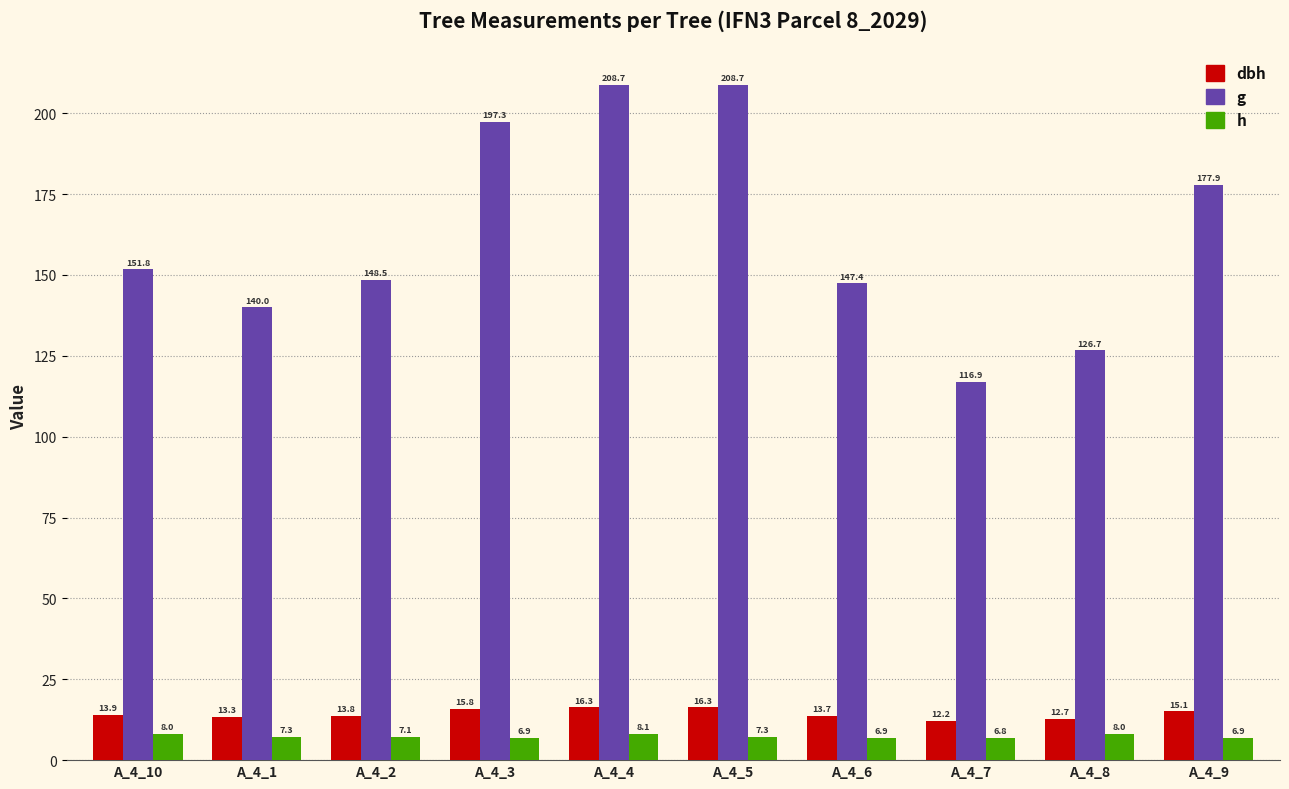

What is the total value across all series at A_4_5?

232.3